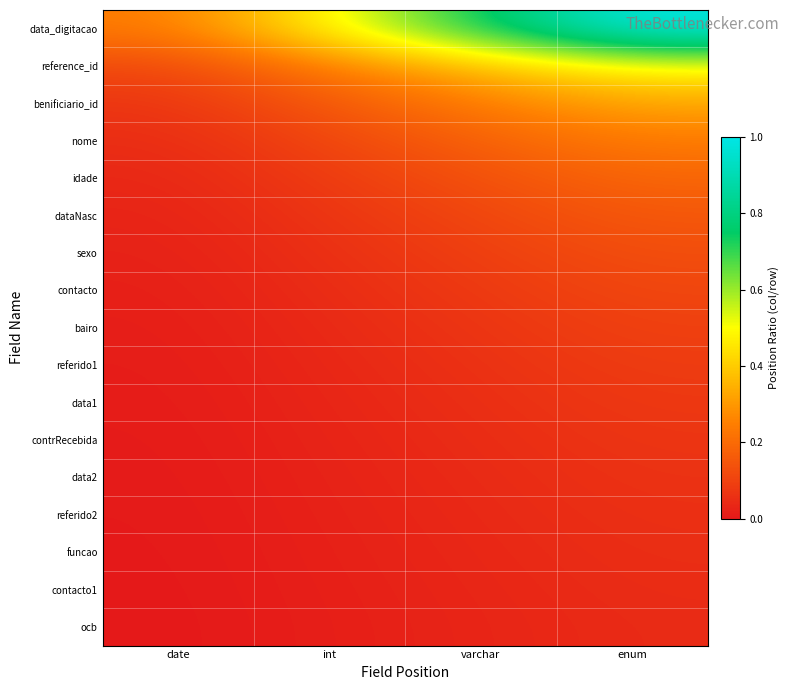

What is the greatest value displayed?

1.0